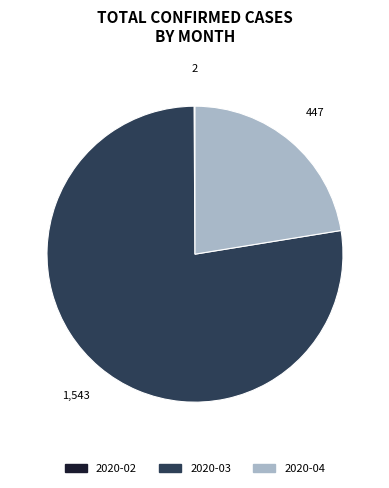

Approximately how many times larger is the value at 2020-03 compared to 2020-04?

3.5